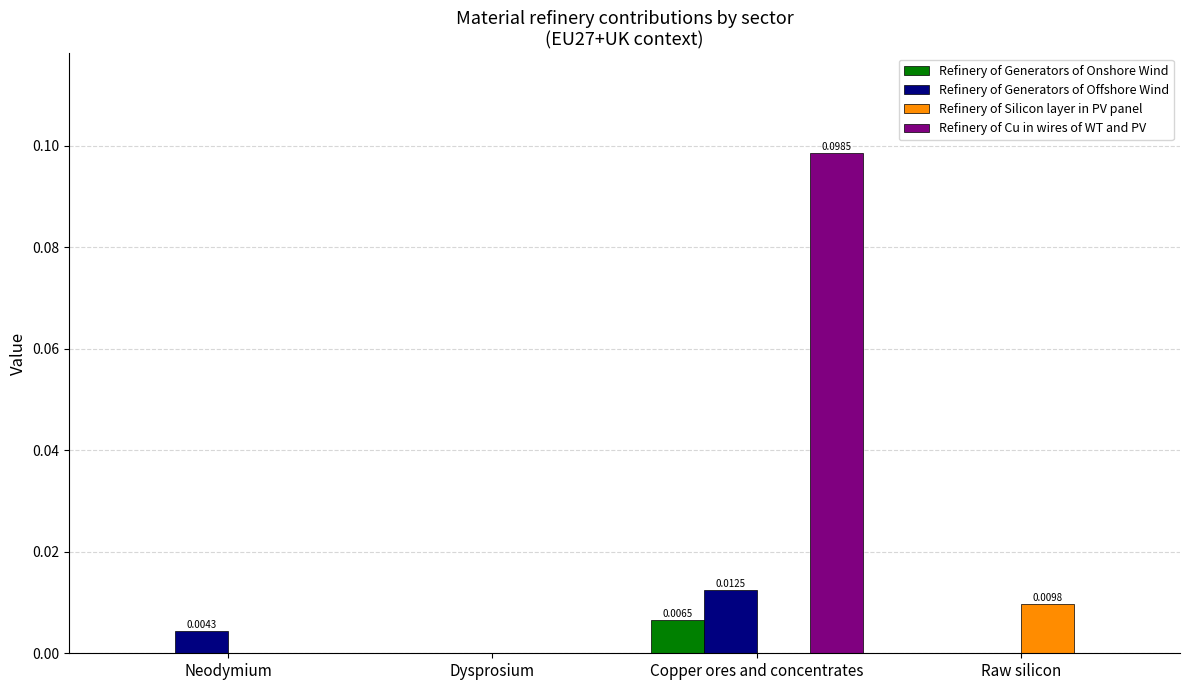

Between Dysprosium and Copper ores and concentrates, which series saw the biggest shift?

Refinery of Cu in wires of WT and PV